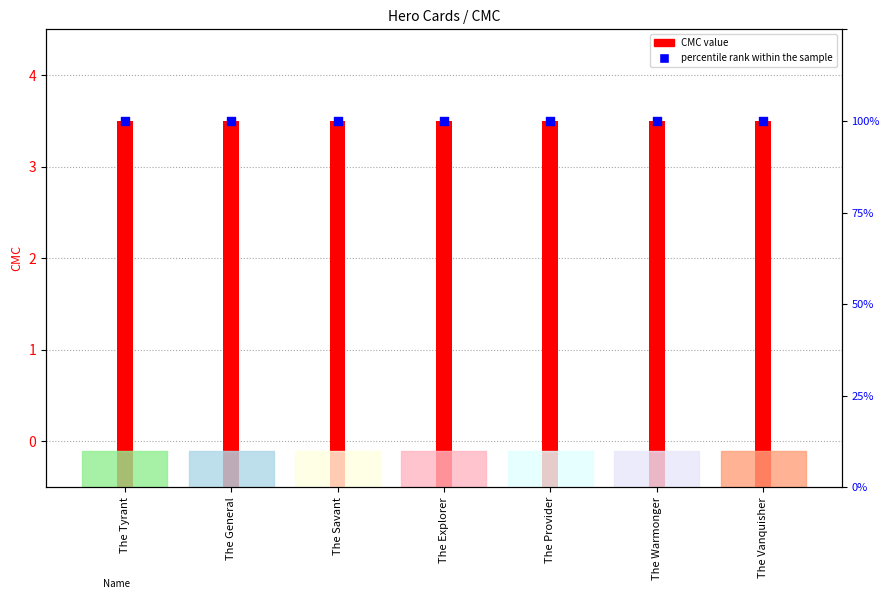

Which series reaches the maximum Y coordinate?

CMC value